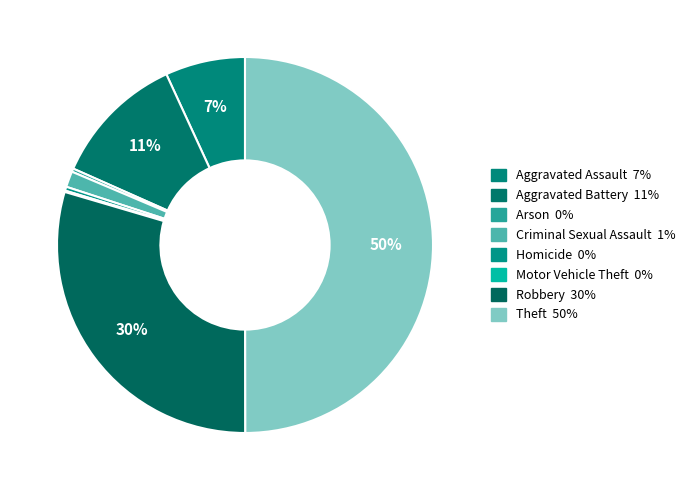

True or false: Aggravated Battery accounts for 17% of the total.

False